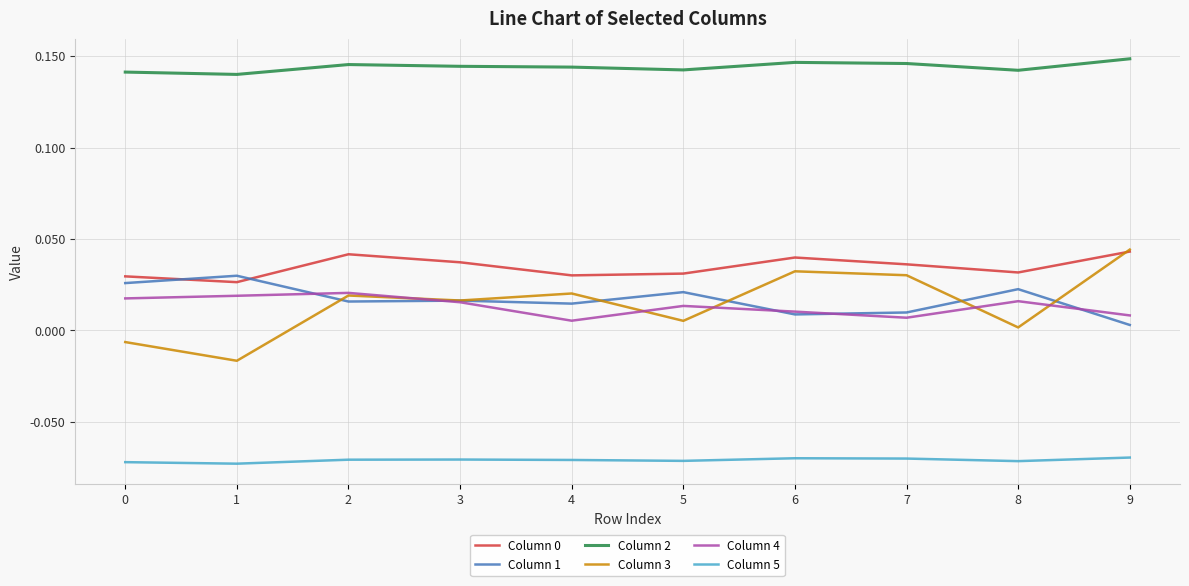

How many Column 0 values are between 0 and 1?

10